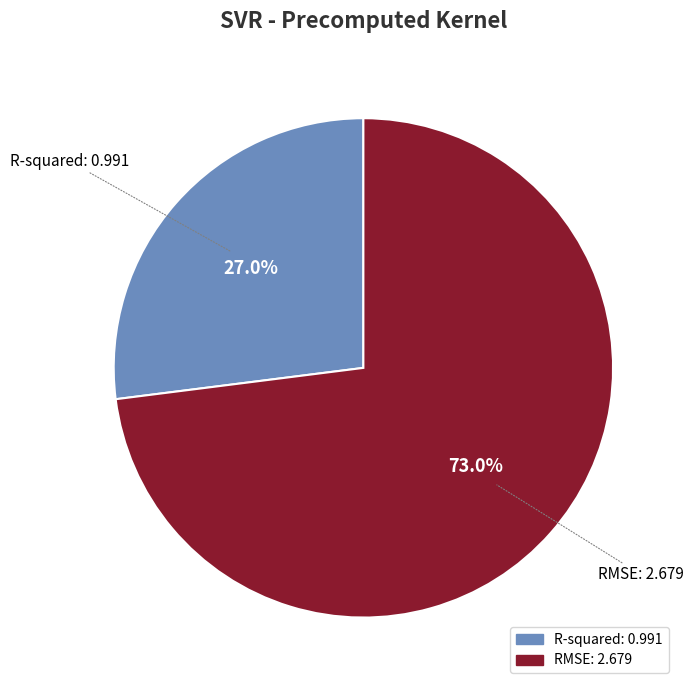

Which category has the smallest portion of the pie?

R-squared